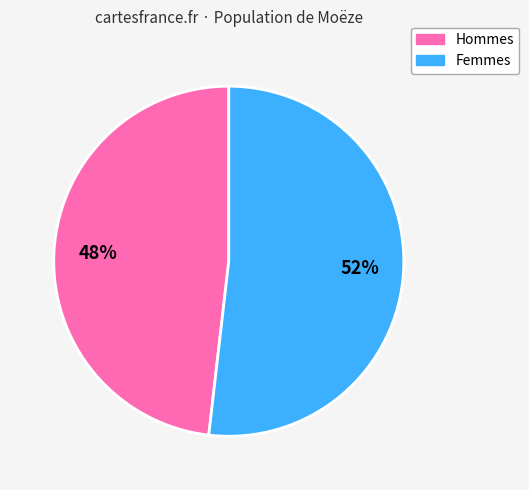

To the nearest percent, what is the difference between the largest and smallest slice percentages?

4%